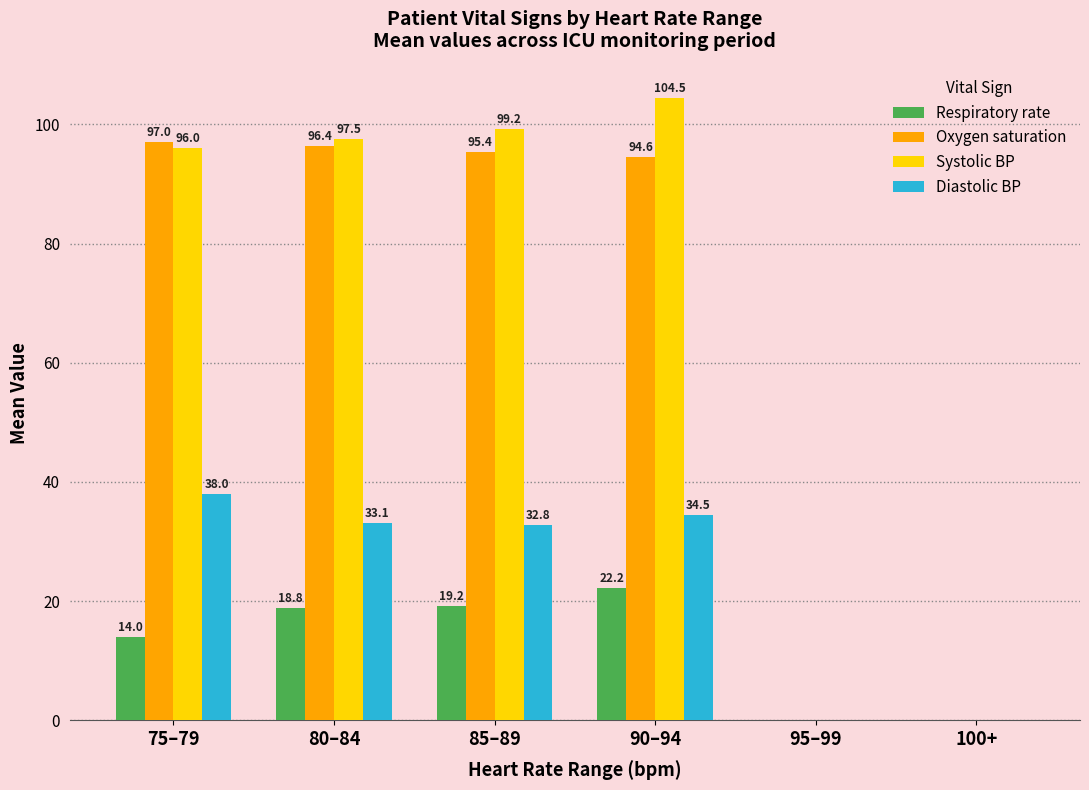

What is the maximum value for Diastolic BP?

38.0